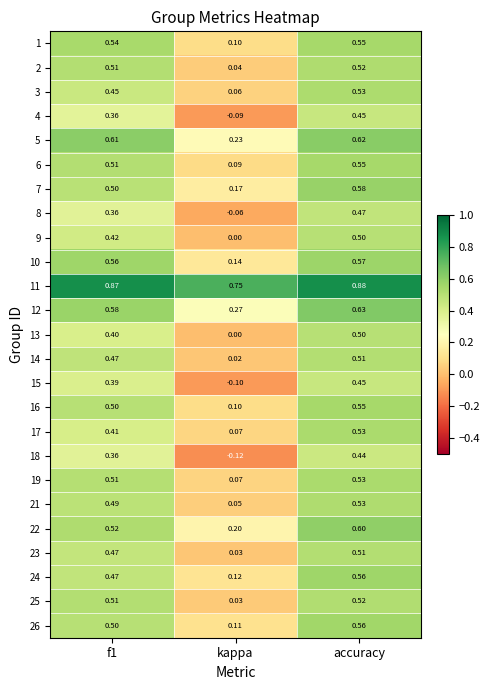

At which category does the chart reach its minimum across all series?

kappa